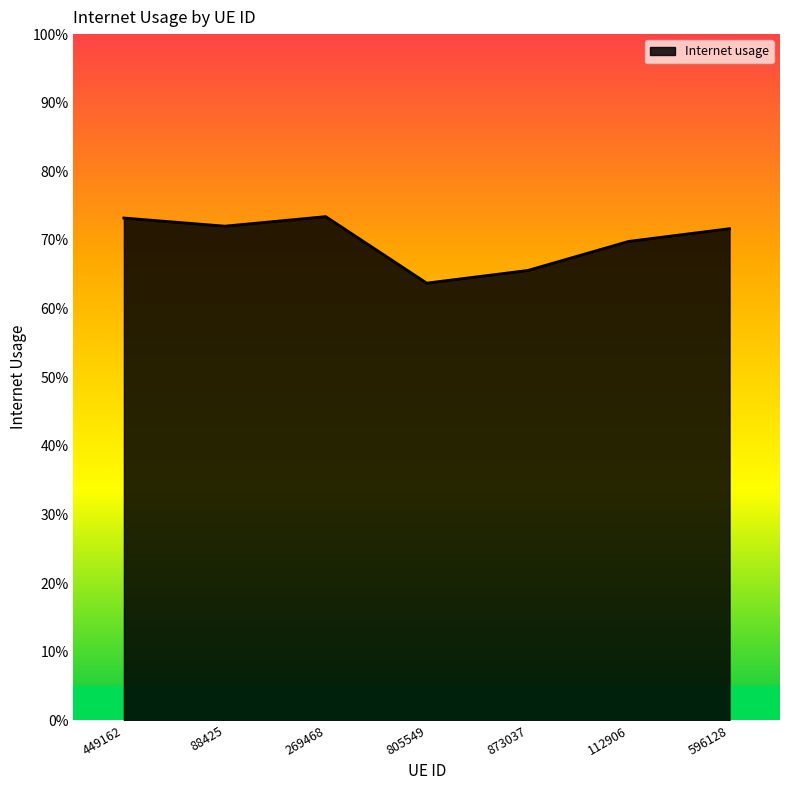

Does the chart have visible grid lines?

No